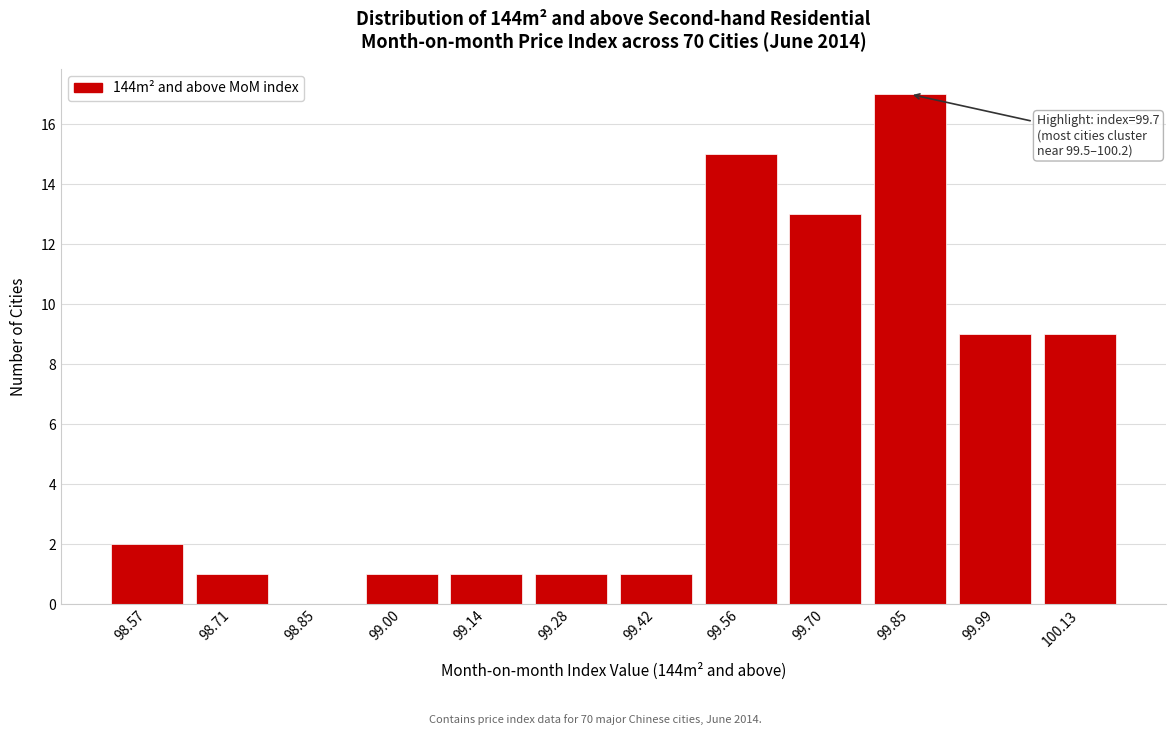

Reading left to right, what are all the values shown in this chart?

98.57=2	98.71=1	98.85=0	99.00=1	99.14=1	99.28=1	99.42=1	99.56=15	99.70=13	99.85=17	99.99=9	100.13=9